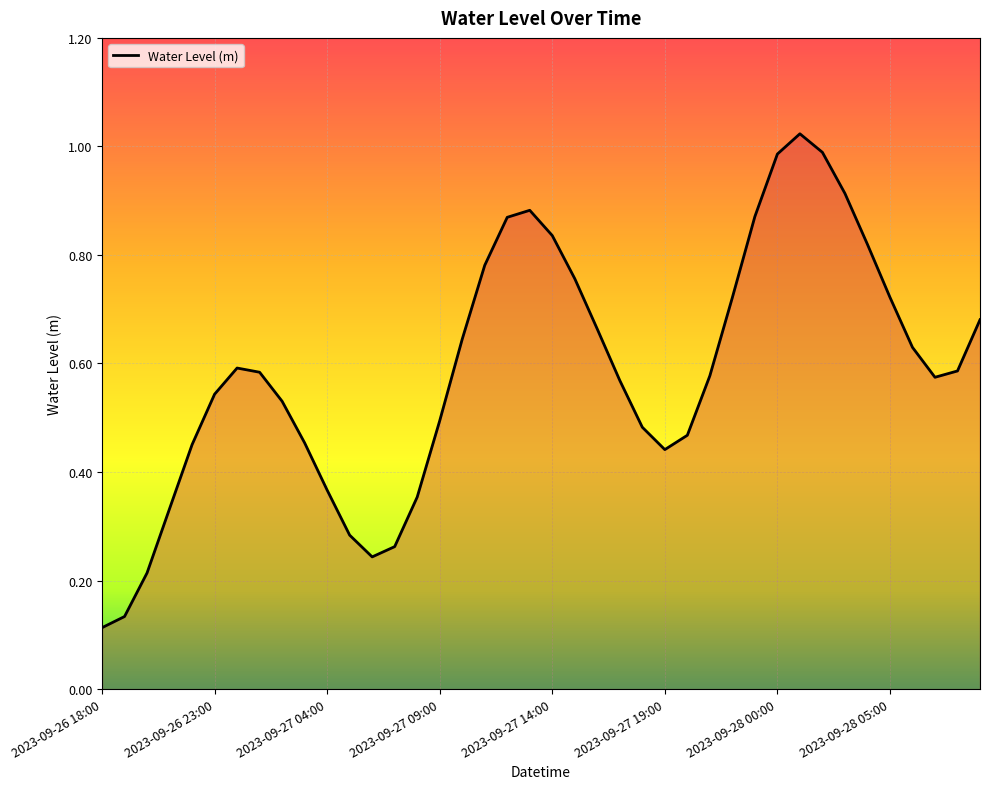

Does the chart display data point markers on the line(s)?

No